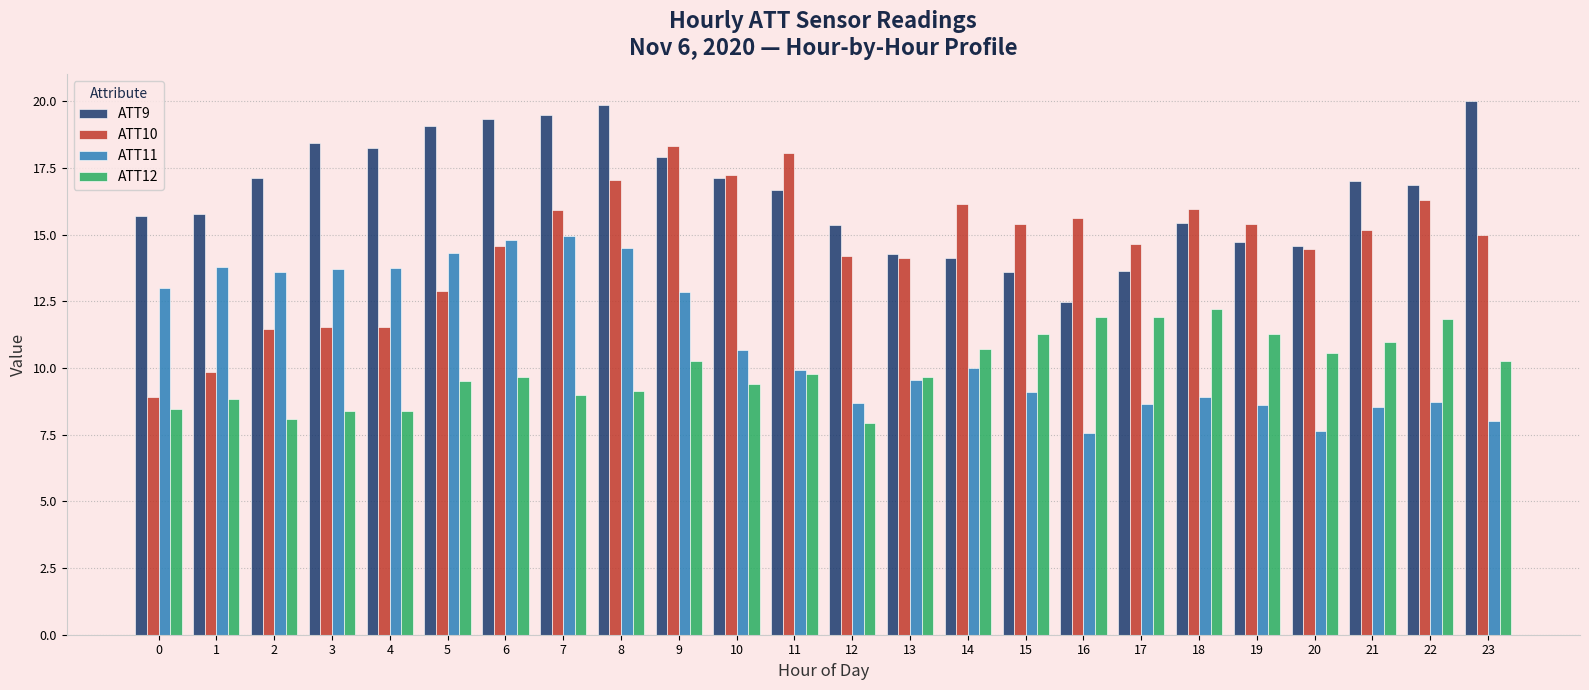

List the series in order of their peak value, highest first.

ATT9, ATT10, ATT11, ATT12